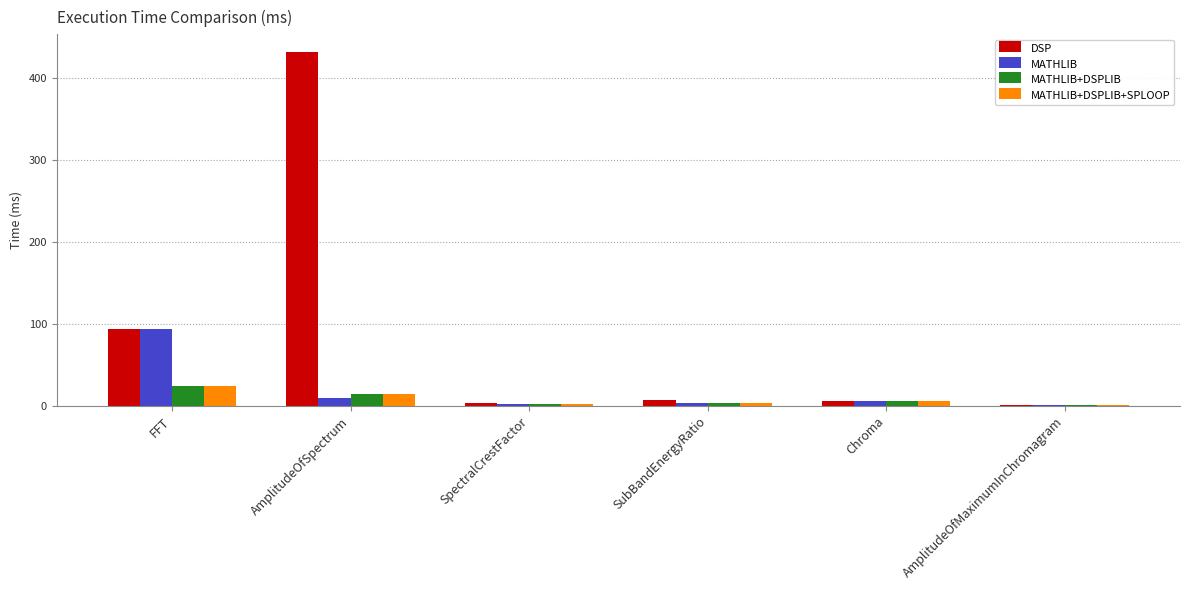

Which series has the largest total across all categories?

DSP